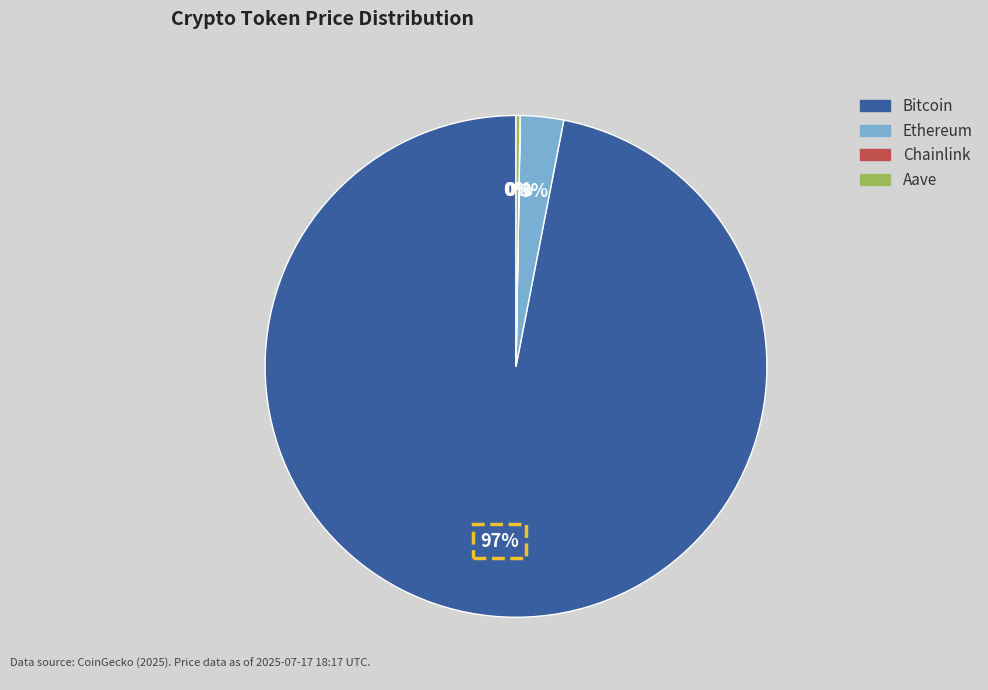

To the nearest percent, what portion does Bitcoin represent?

97%